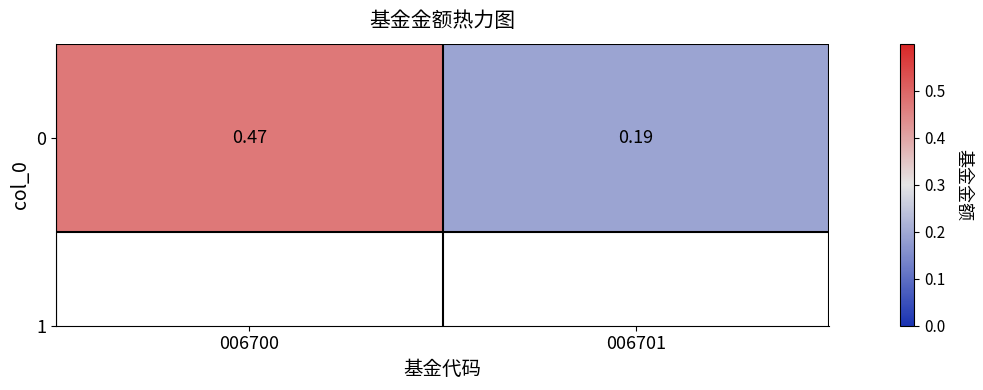

What is the change in value from 006700 to 006701?

-0.3